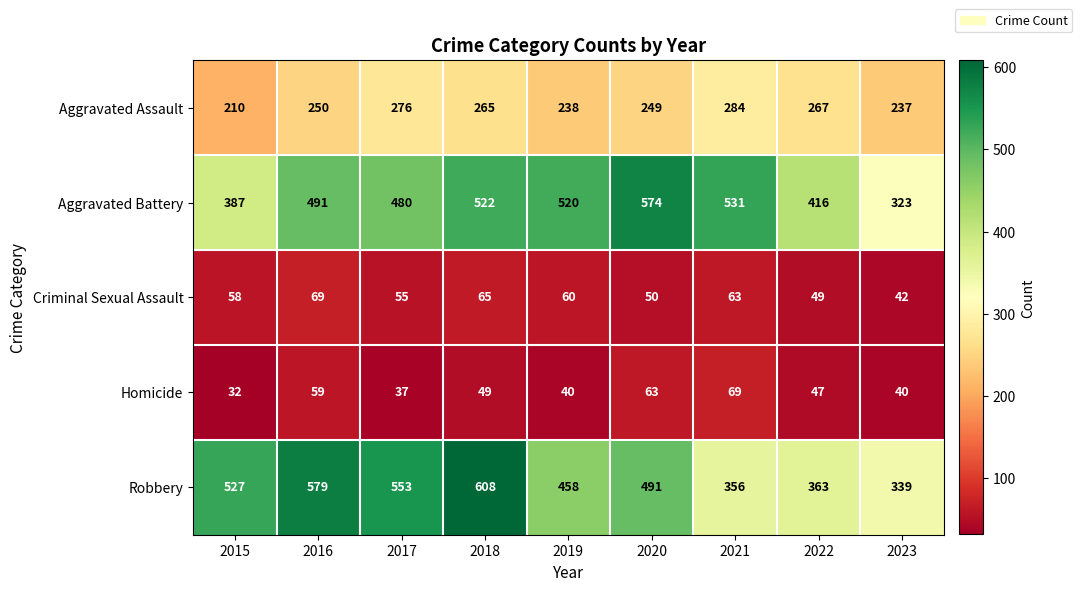

What is the maximum value shown in the chart?

608